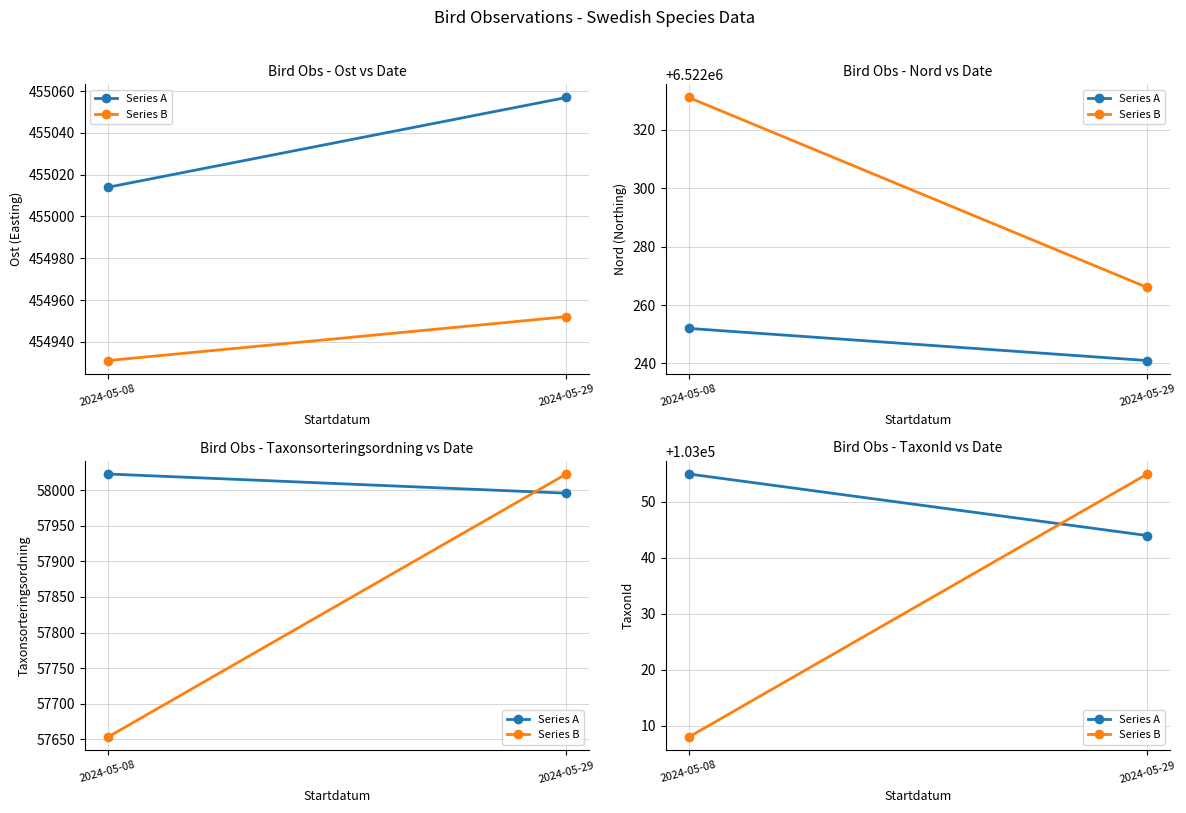

What is the spread (max minus min) of values at 2024-05-29?

11